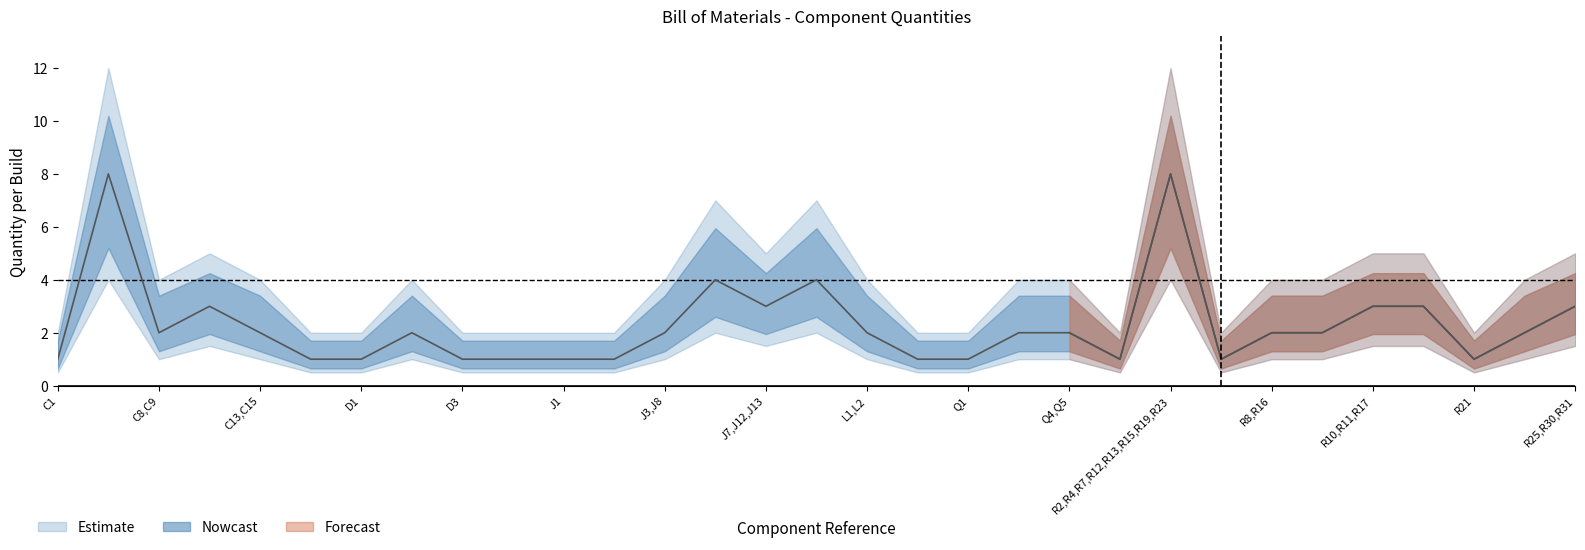

Which label corresponds to the largest value in the chart?

C2-C7,C10,C11